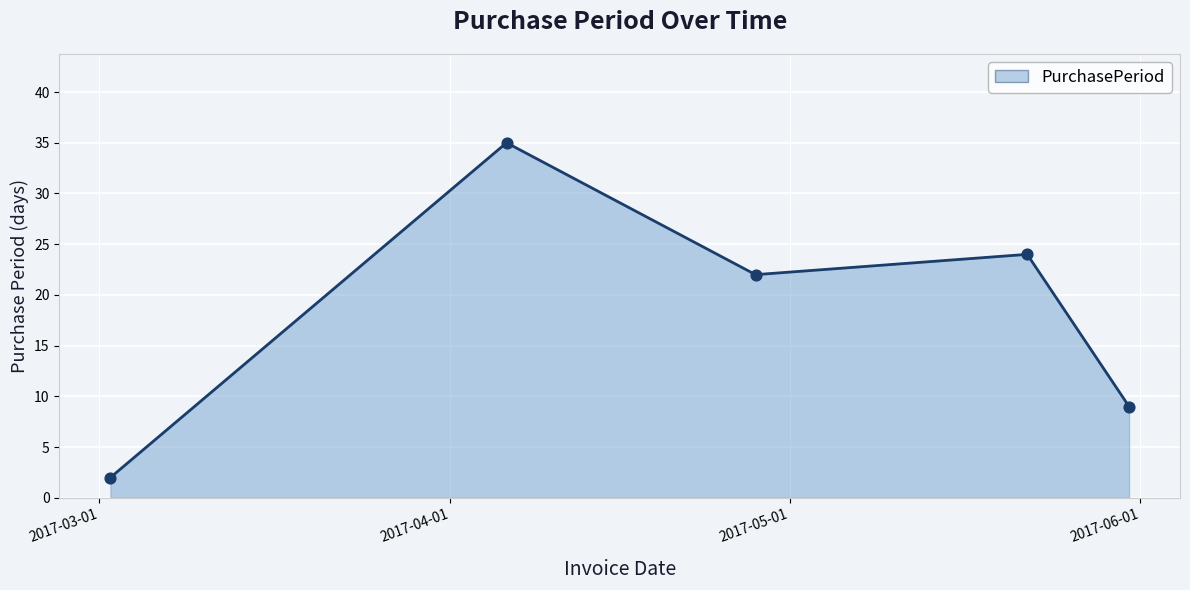

What is the difference between the maximum and second lowest values?

26